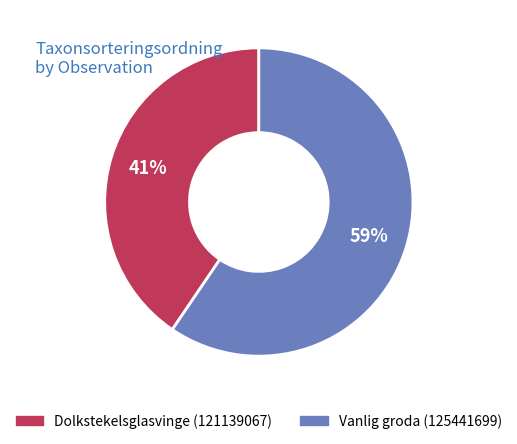

The Vanlig groda (125441699) slice represents 46% of the pie. True or false?

False